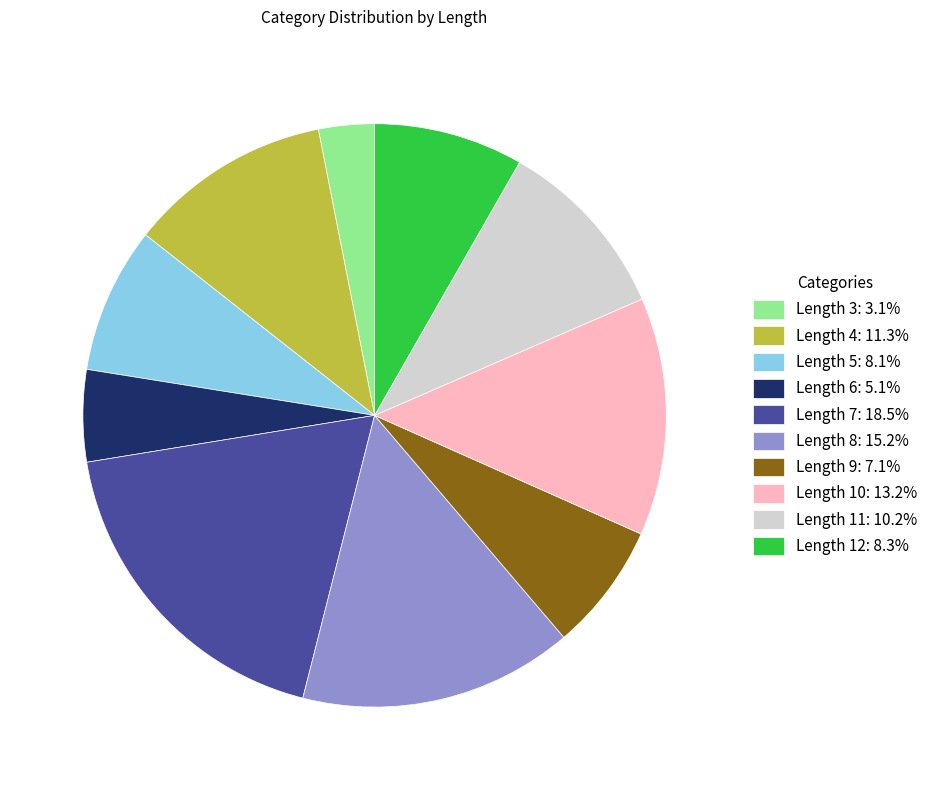

What is the ratio of the value at Length 4: 11.3% to the value at Length 5: 8.1%?

1.4